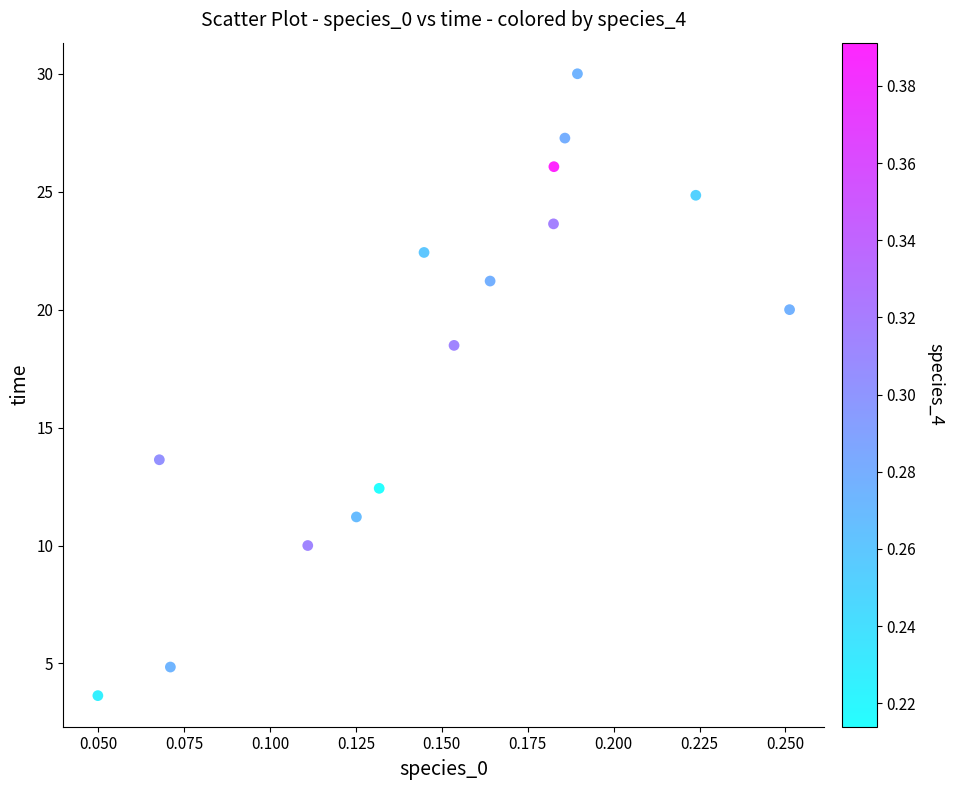

List the coordinates of all points as (X, Y) pairs, reading left to right.

(0.0, 3.6)  (0.1, 13.6)  (0.1, 4.8)  (0.1, 10.0)  (0.1, 11.2)  (0.1, 12.4)  (0.1, 22.4)  (0.2, 18.5)  (0.2, 21.2)  (0.2, 23.6)  (0.2, 26.1)  (0.2, 27.3)  (0.2, 30.0)  (0.2, 24.8)  (0.3, 20.0)